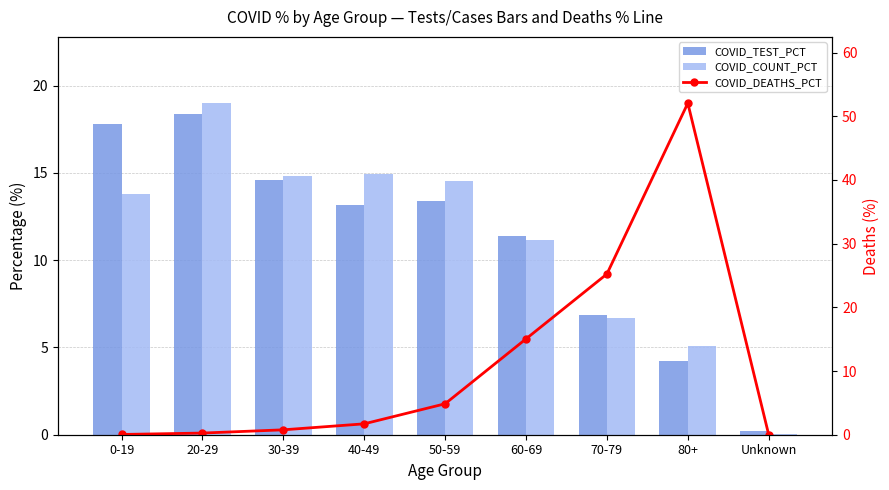

At which category does the chart reach its peak across all series?

80+